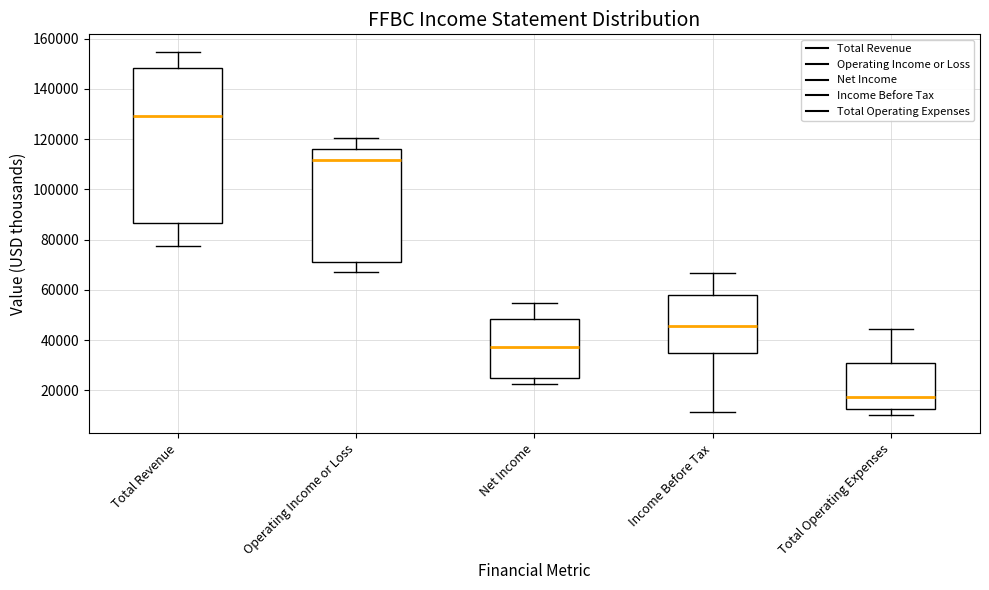

Reading left to right, transcribe this box plot: for each box, give where its median line is, the range the box spans, and where its two whiskers end, as read against the y-axis. The values are not printed on the chart, so give them approximately, as read against the axis.

Total Revenue: median 130000, box 86000 to 148000, whiskers 78000 to 154000
Operating Income or Loss: median 112000, box 72000 to 116000, whiskers 68000 to 120000
Net Income: median 38000, box 24000 to 48000, whiskers 22000 to 56000
Income Before Tax: median 46000, box 34000 to 58000, whiskers 12000 to 66000
Total Operating Expenses: median 18000, box 12000 to 30000, whiskers 10000 to 44000